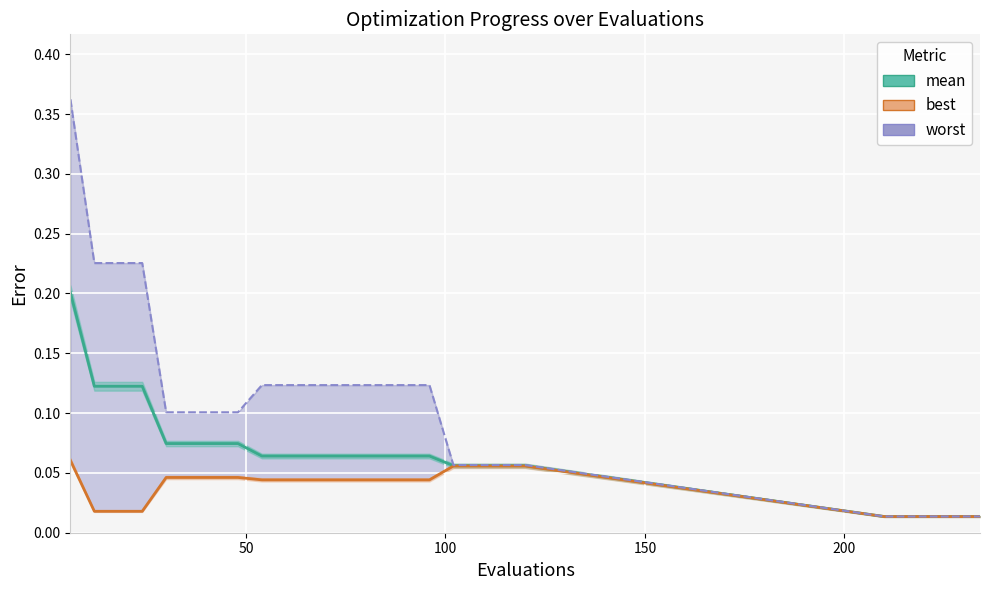

True or false: best and worst cross at least once.

False